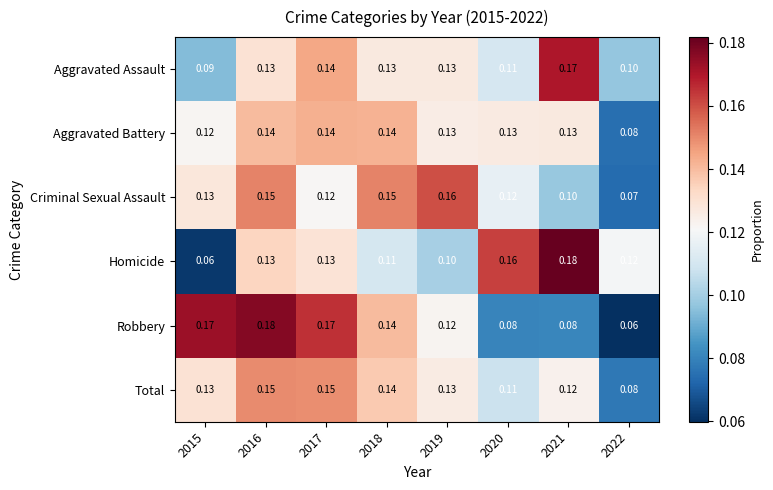

Between 2017 and 2019, which series saw the biggest shift?

Robbery